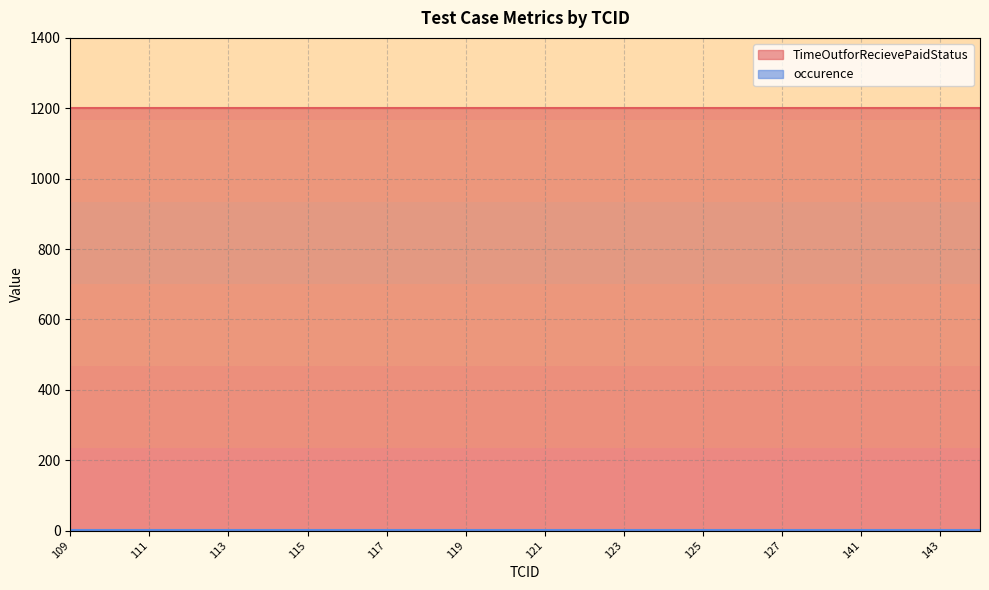

What is the average value of the occurence series?

1